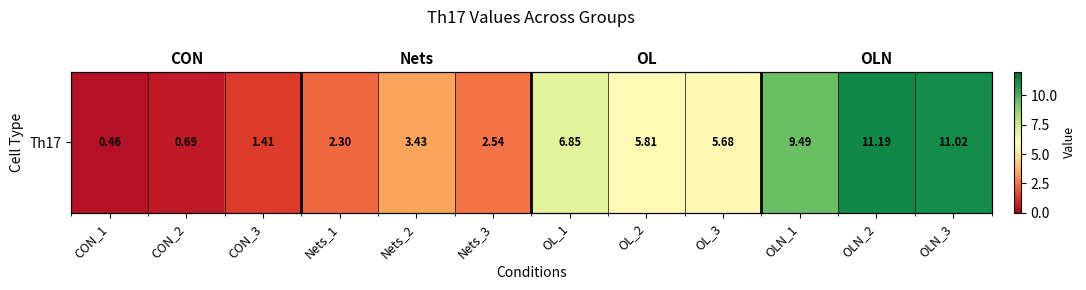

The value at OLN_2 is 11.2. True or false?

True